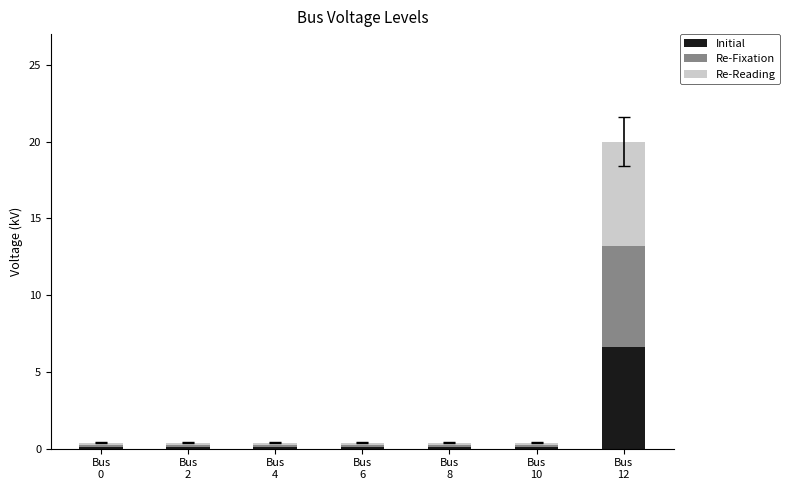

Does the chart contain any negative values?

No